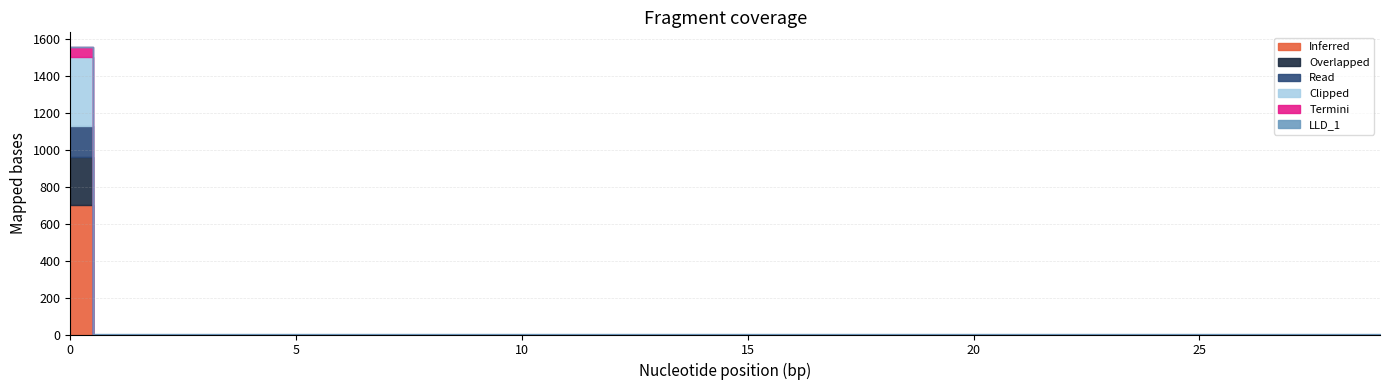

True or false: LLD_3 and LLD_9 intersect in this chart.

False